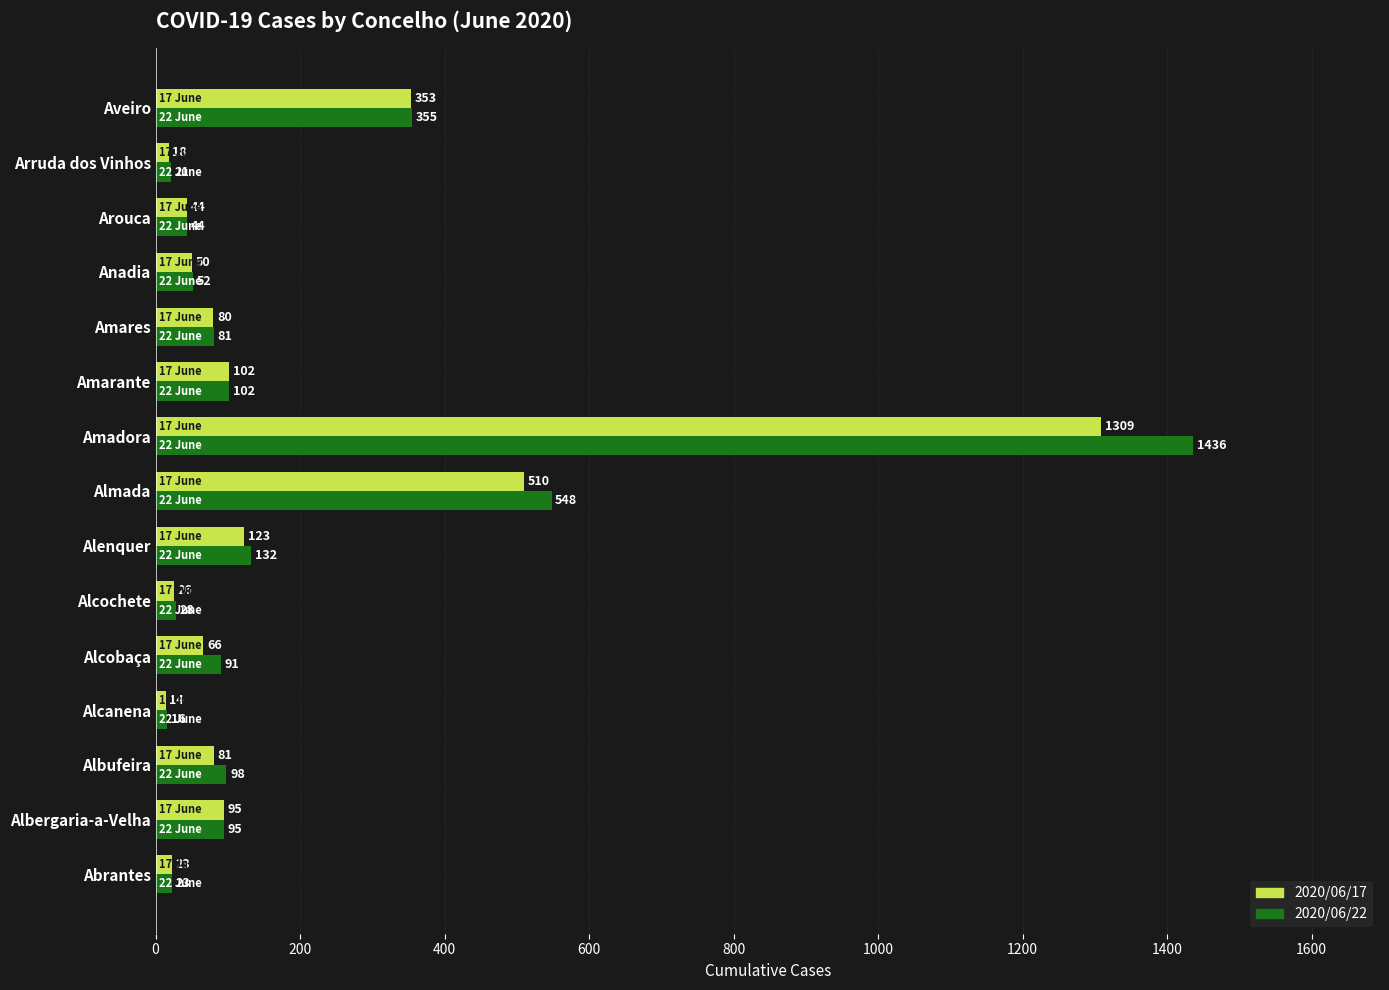

What is the maximum value for 2020/06/22?

1436